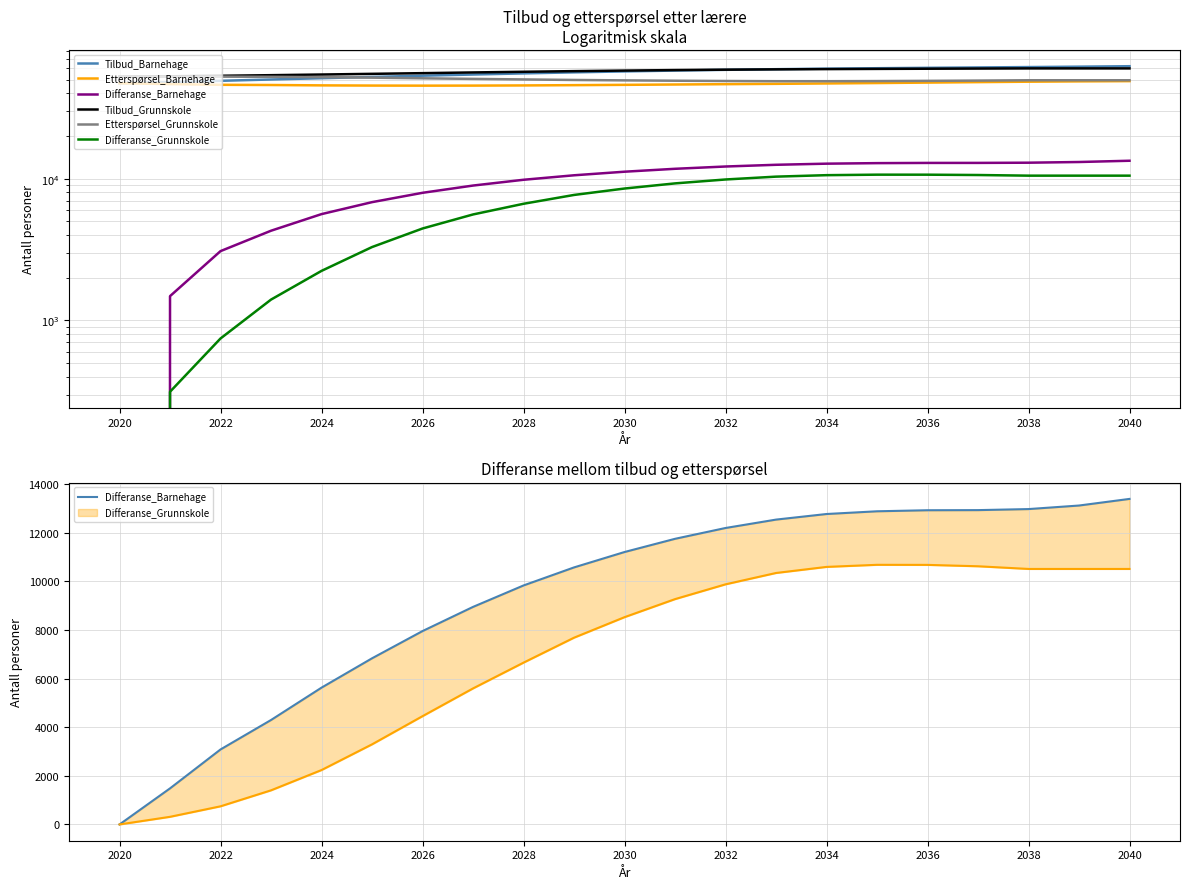

Count the number of categories in the chart.

21